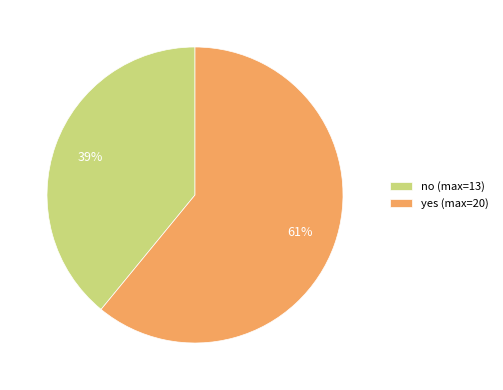

What is the ratio of the value at no (max=13) to the value at yes (max=20)?

0.6